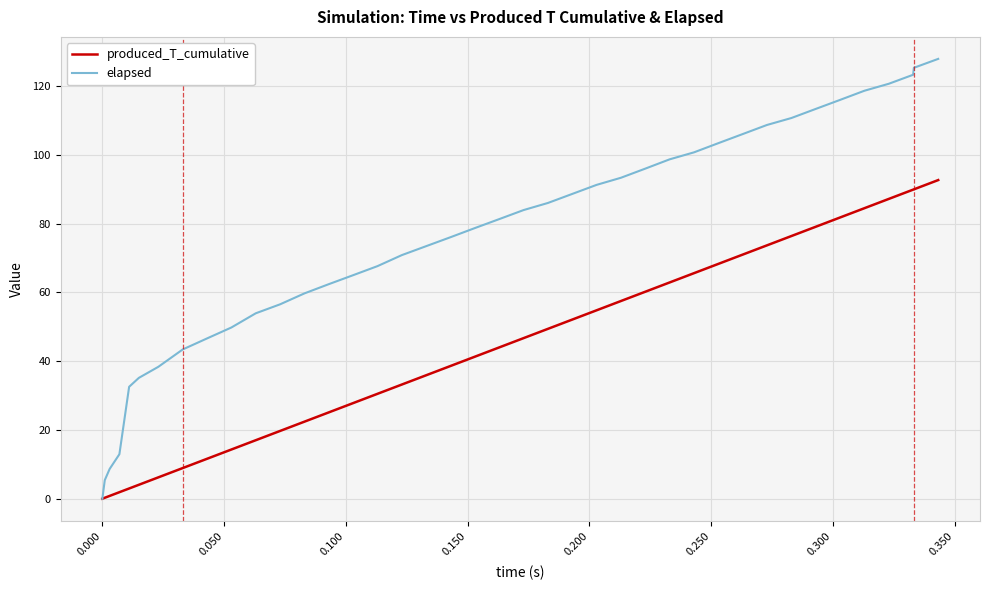

How many lines are shown in the chart?

2